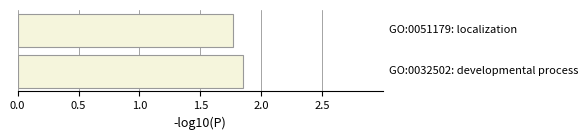

What is the average value?

1.8